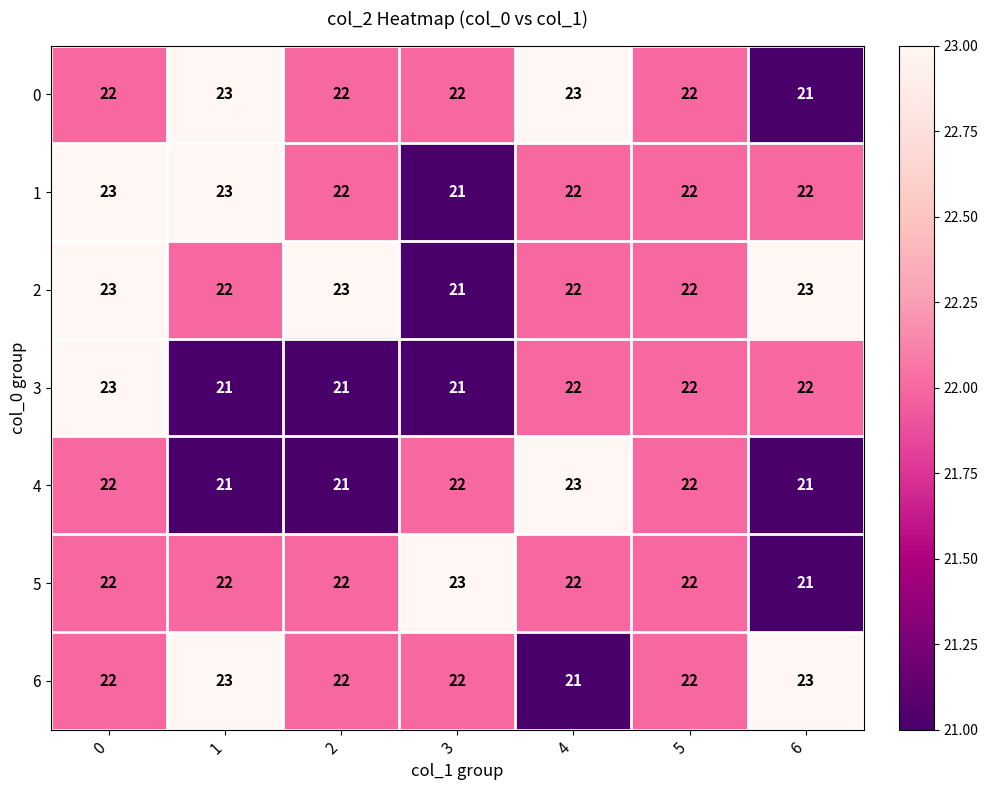

What is the approximate value of 5 at 1?

22